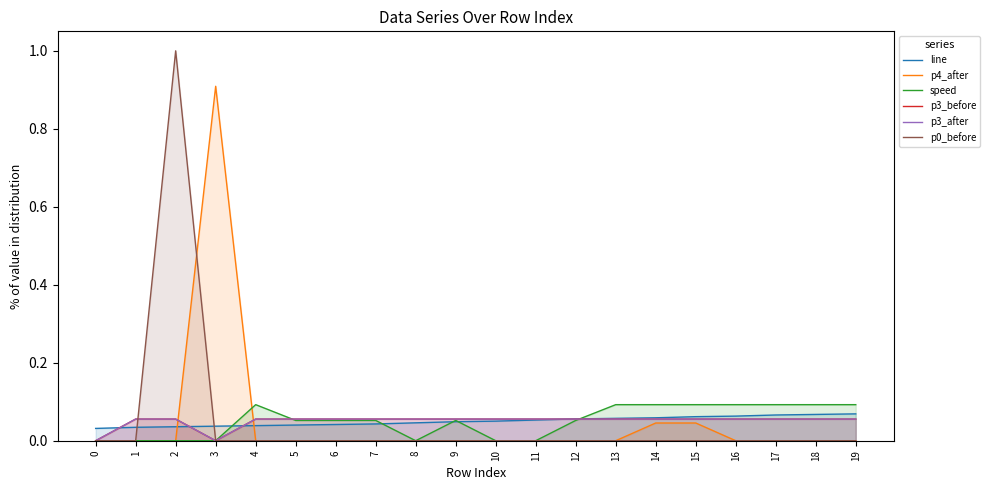

List the labels in order of p3_before value, smallest first.

0, 3, 1, 2, 4, 5, 6, 7, 8, 9, 10, 11, 12, 13, 14, 15, 16, 17, 18, 19